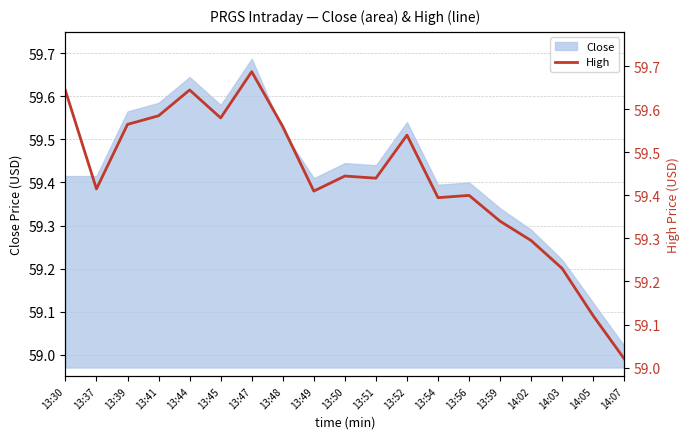

Which label corresponds to the largest value in the chart?

13:47